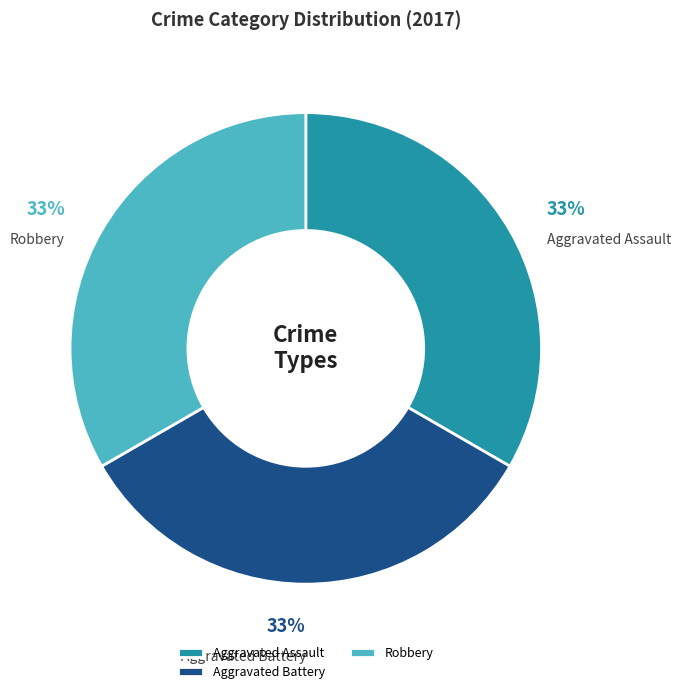

What is the ratio of the value at Robbery to the value at Aggravated Assault?

1.0